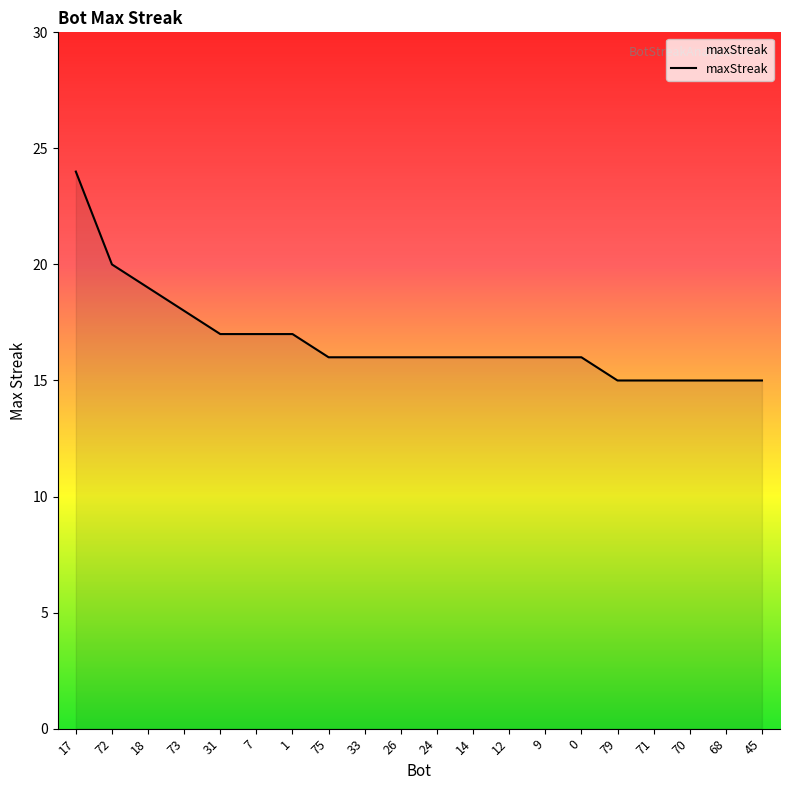

Count the values in the range 16 to 17.

11